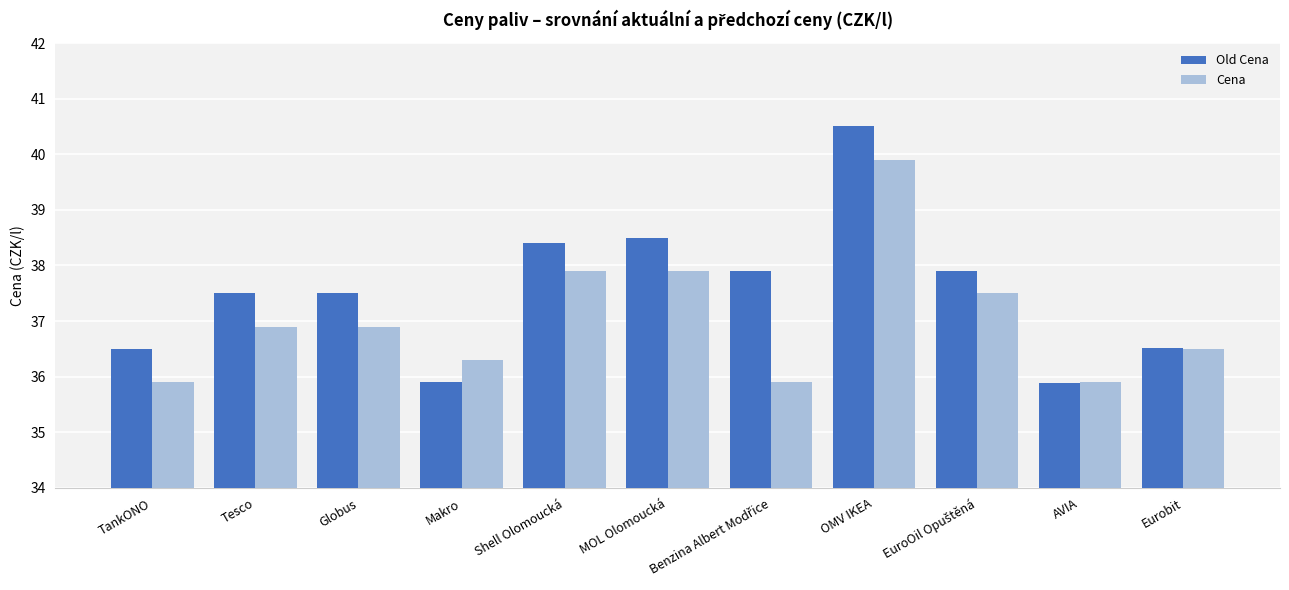

What is the sum of the Old Cena values at OMV IKEA and TankONO?

77.0